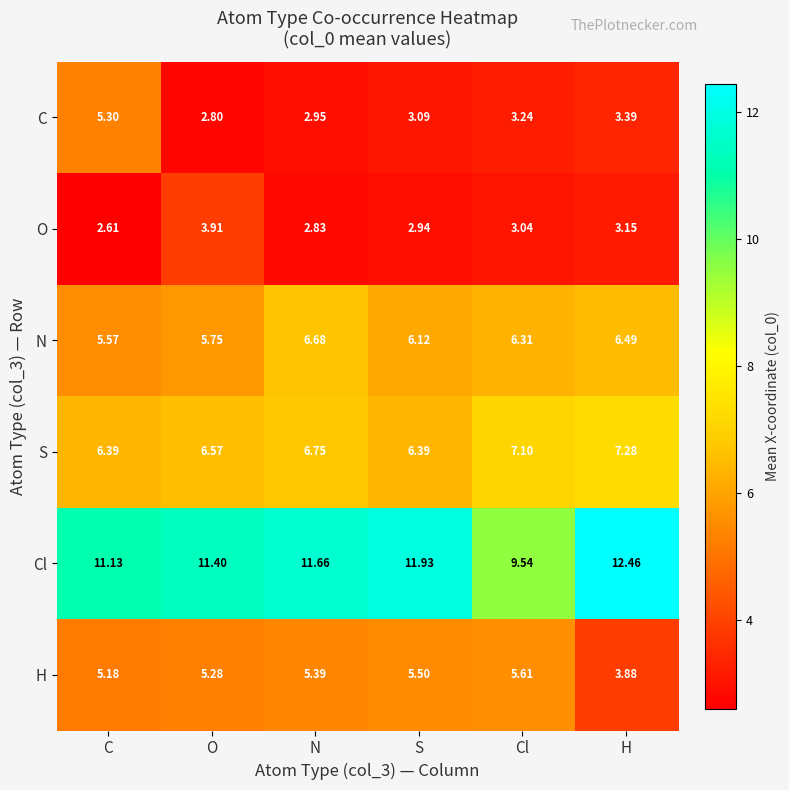

What is the total value across all series at S?

36.0